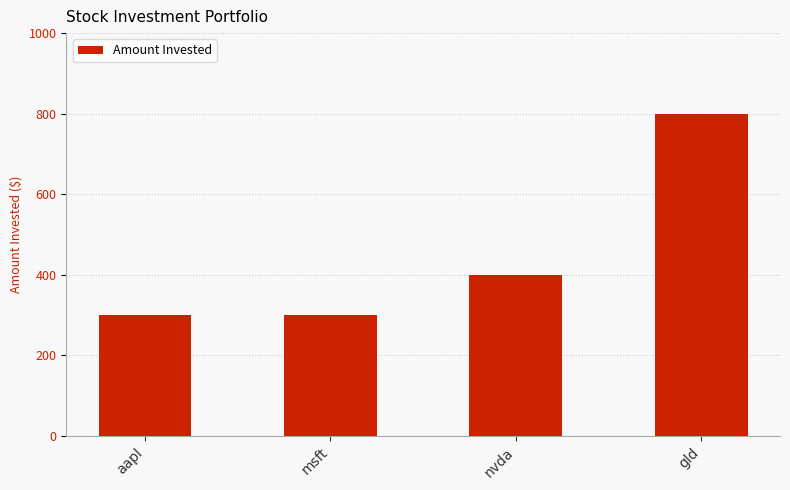

What is the sum of all values?

1800